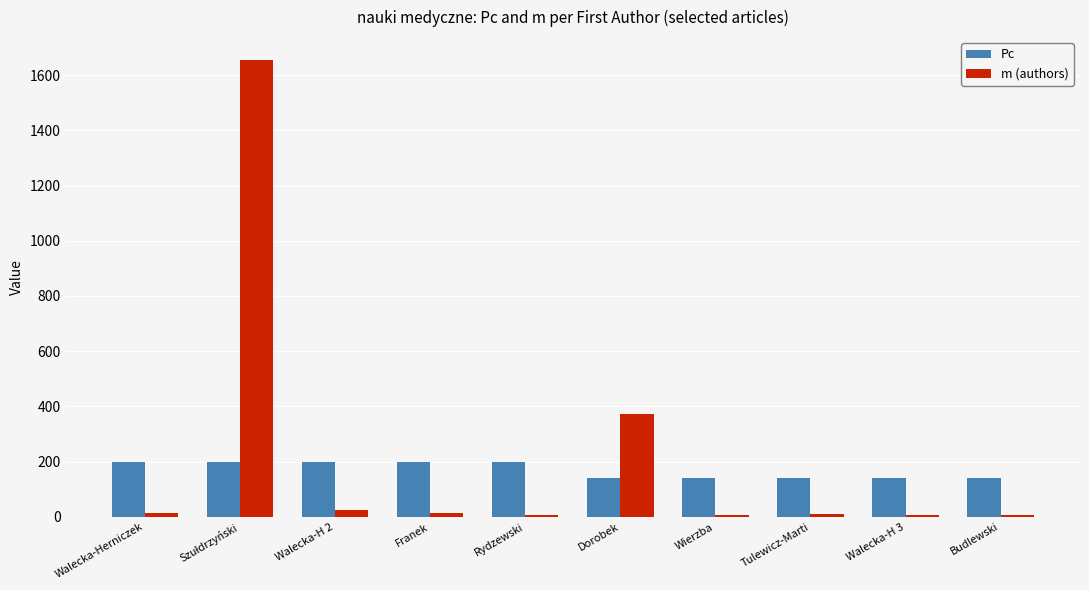

What is the maximum value for Pc?

200